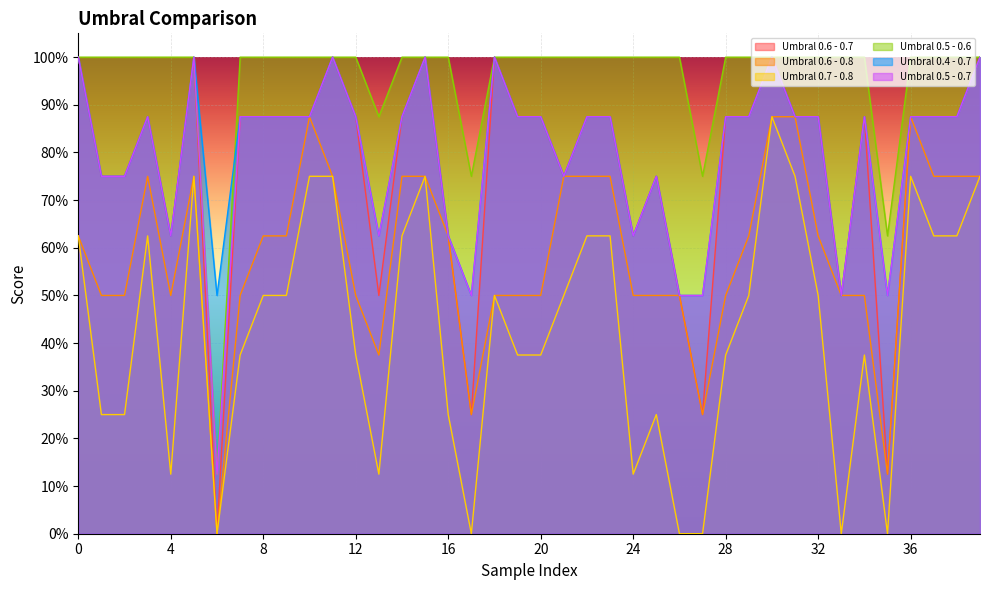

Does the chart display data point markers on the line(s)?

No